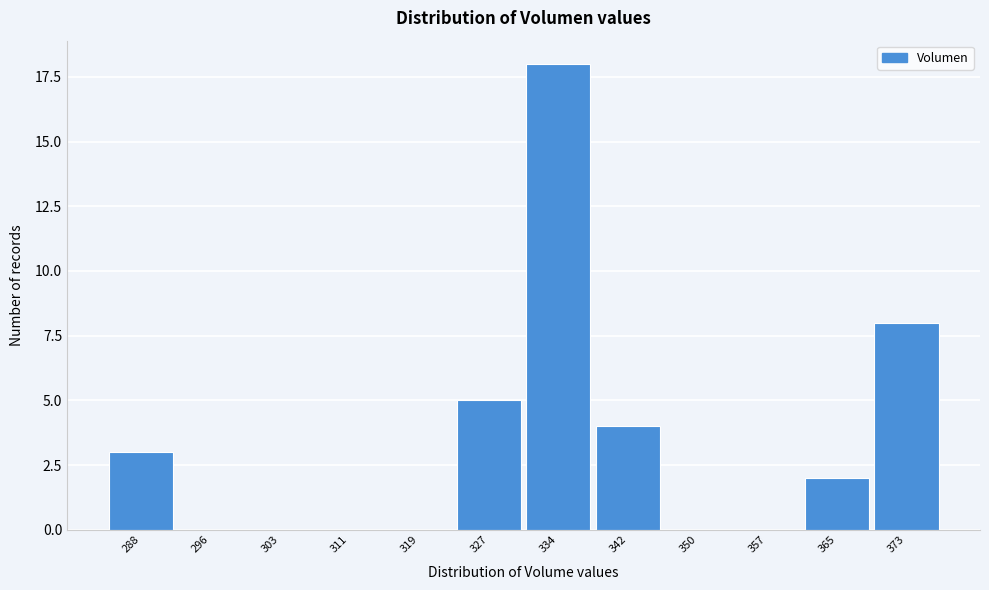

Reading left to right, list all the values displayed in this chart.

288=3	296=0	303=0	311=0	319=0	327=5	334=18	342=4	350=0	357=0	365=2	373=8